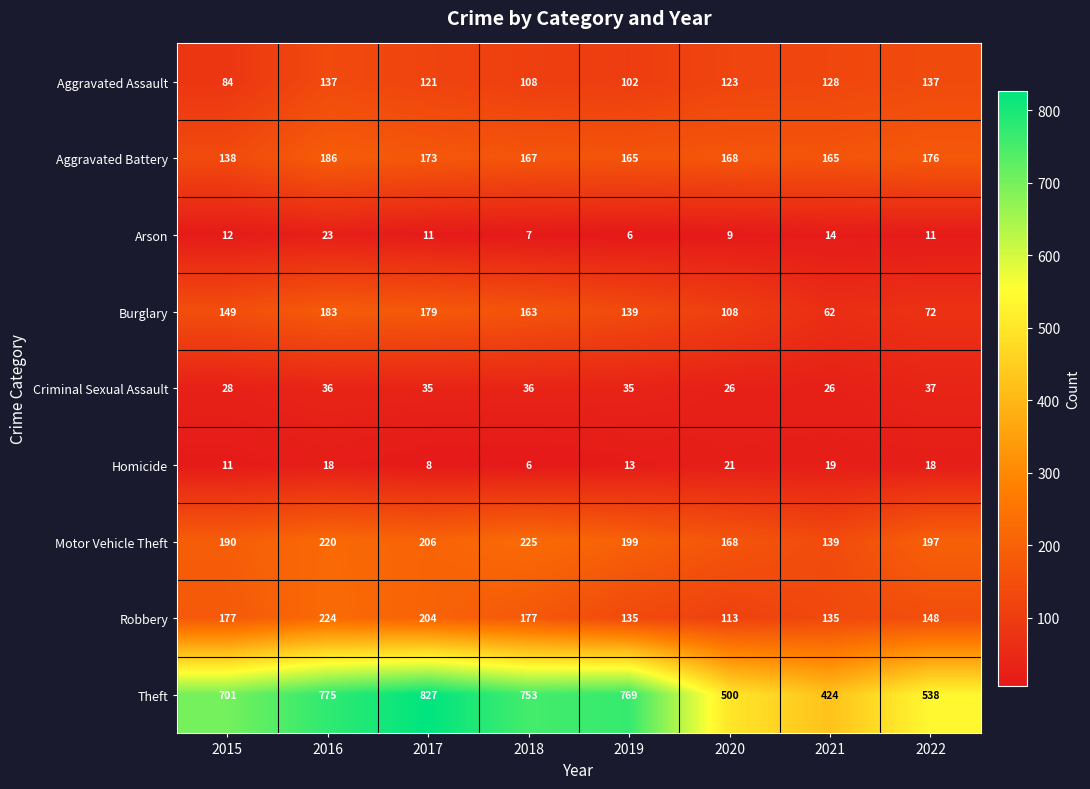

True or false: Theft has a value of 775 at 2016.

True